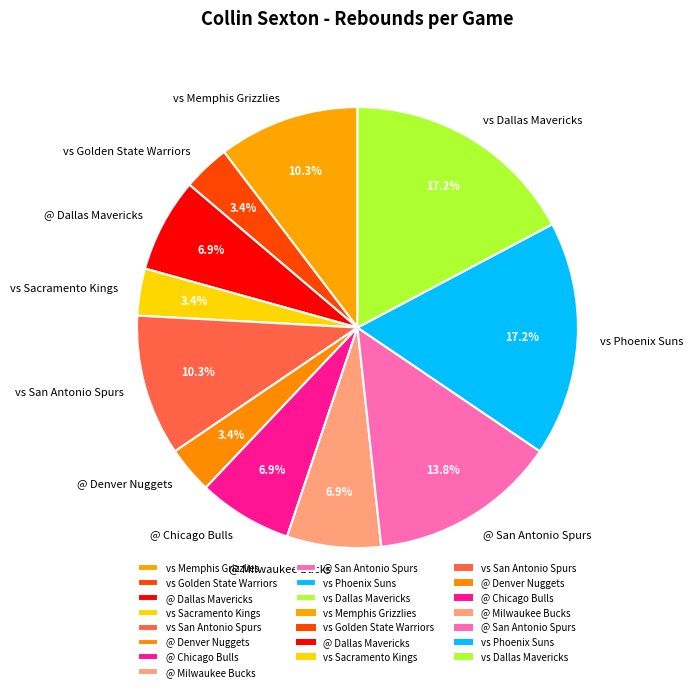

Approximately how many times larger is the value at vs San Antonio Spurs compared to vs Memphis Grizzlies?

1.0